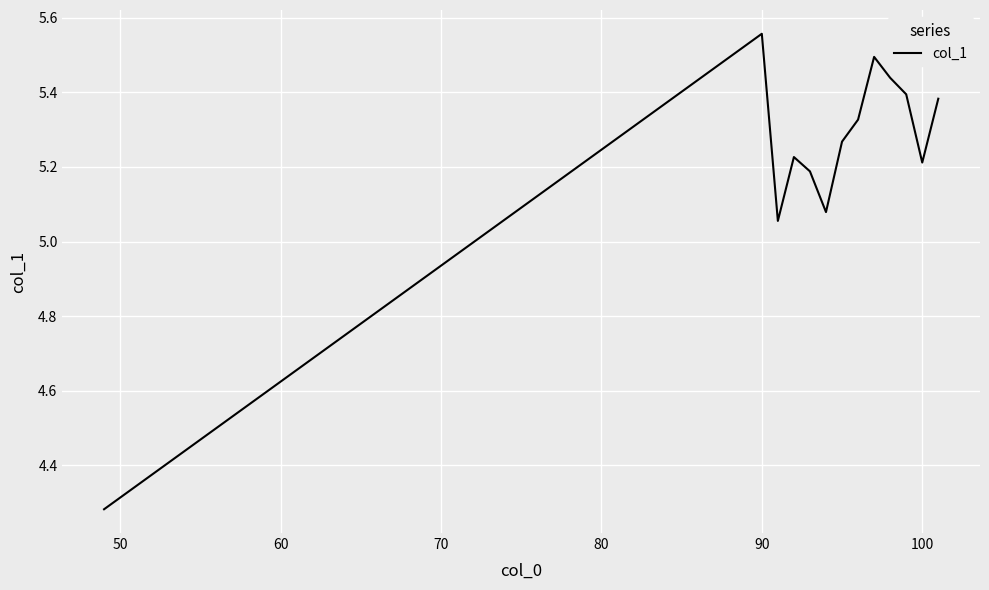

What is the difference between the maximum and minimum values?

1.3